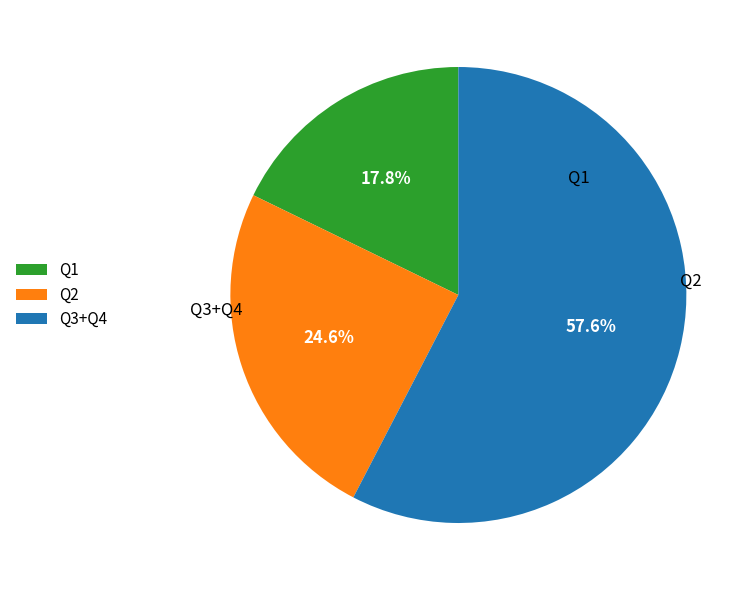

Rank the categories by value from lowest to highest.

Q1, Q2, Q3+Q4